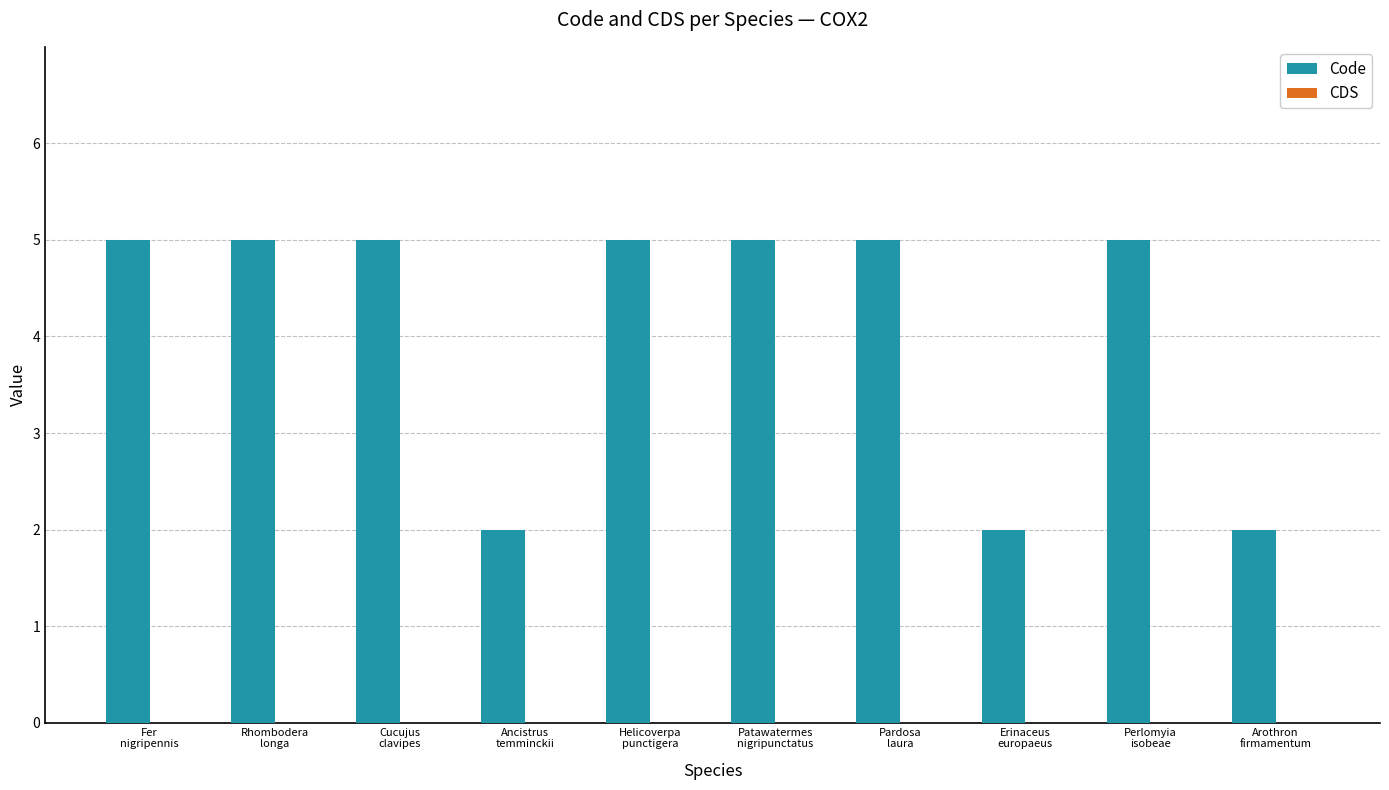

What is the value of the 1st bar from the left?

5